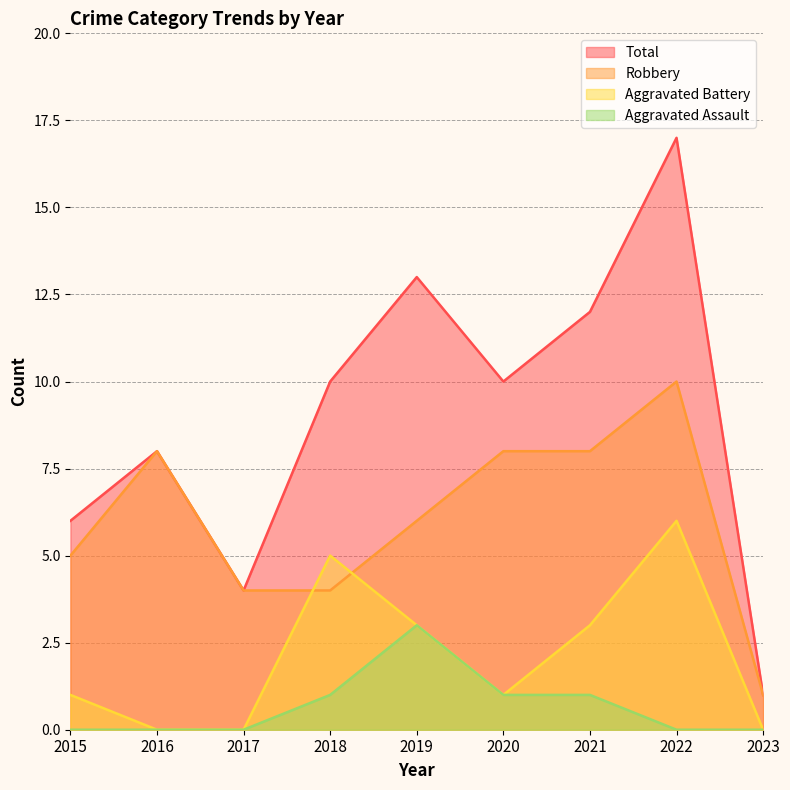

Which series has the largest total across all categories?

Total